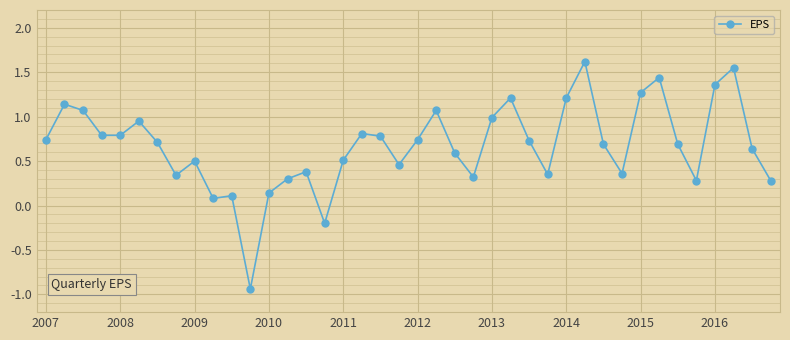

True or false: the data has more than 2 interior local peaks.

True